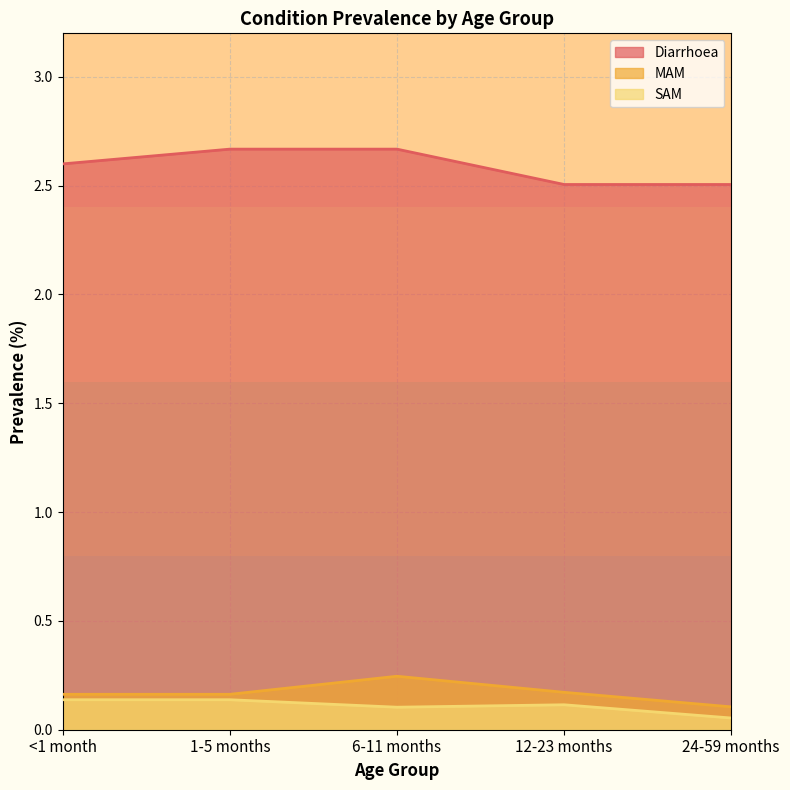

What is the average value of the SAM series?

0.1